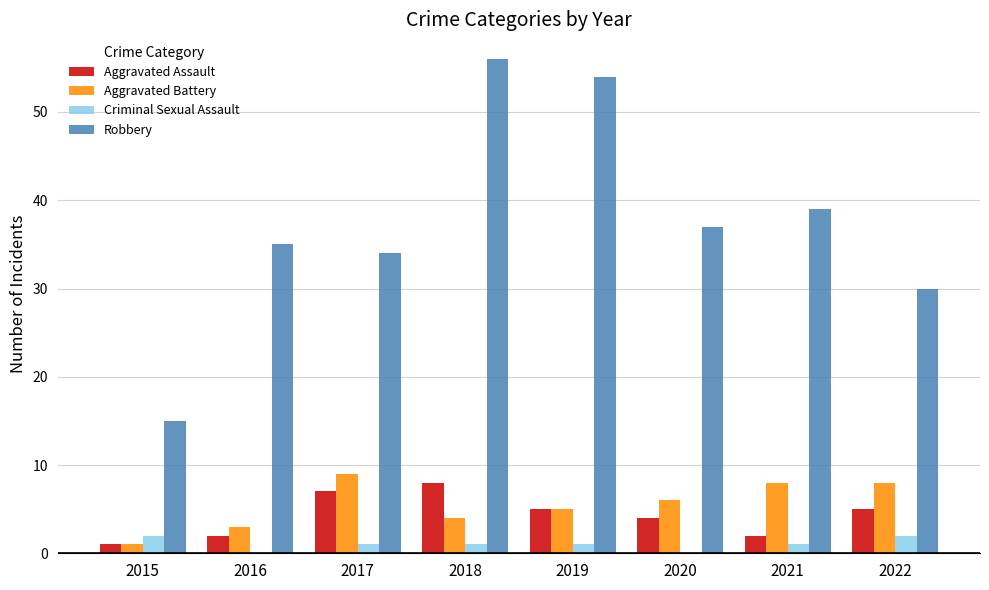

Which series has the widest spread of values?

Robbery